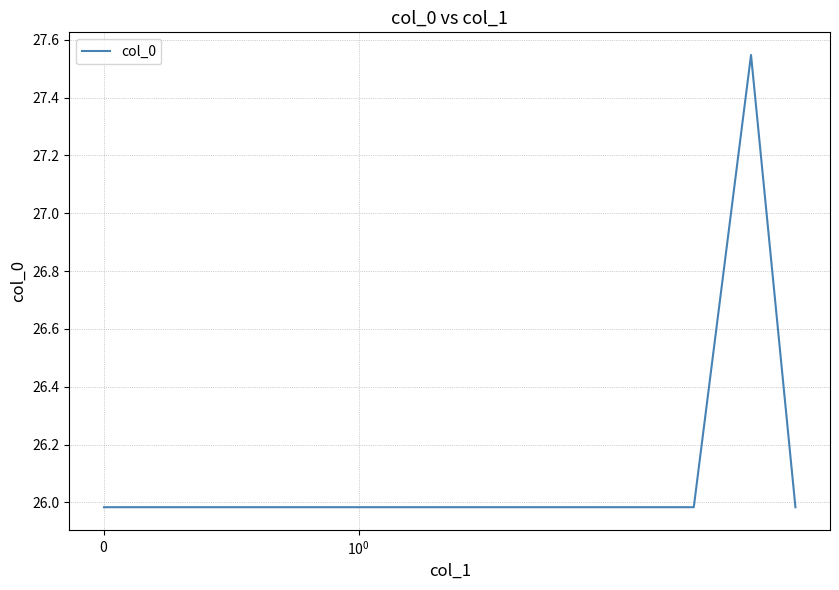

What is the minimum value shown in the chart?

26.0